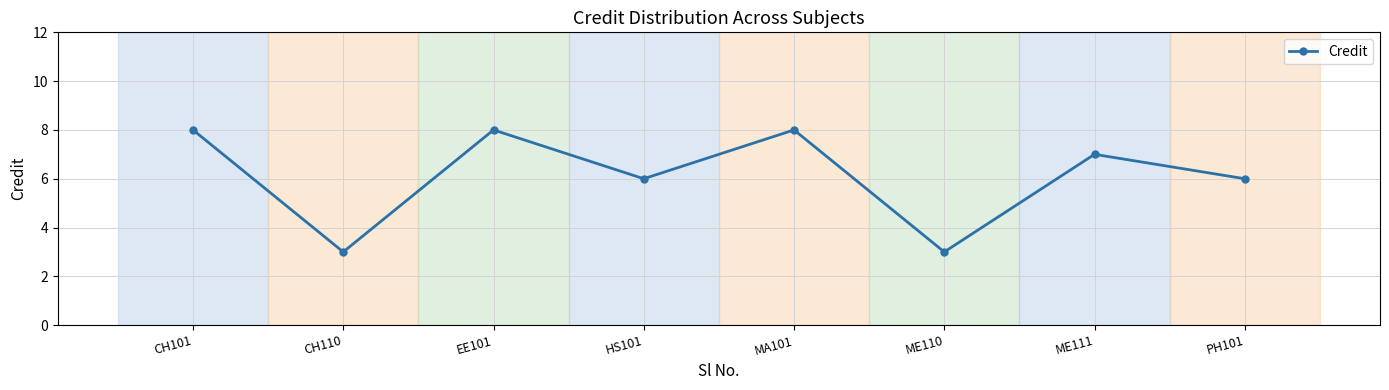

True or false: the data has more than 2 interior local peaks.

True